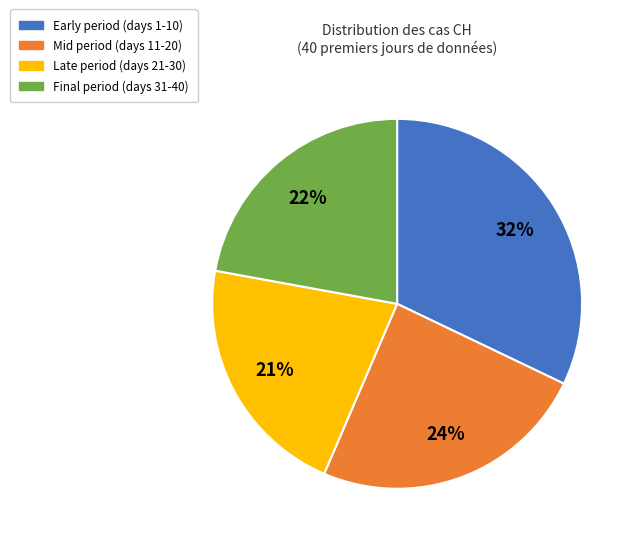

Is there any slice that represents more than half of the pie?

No